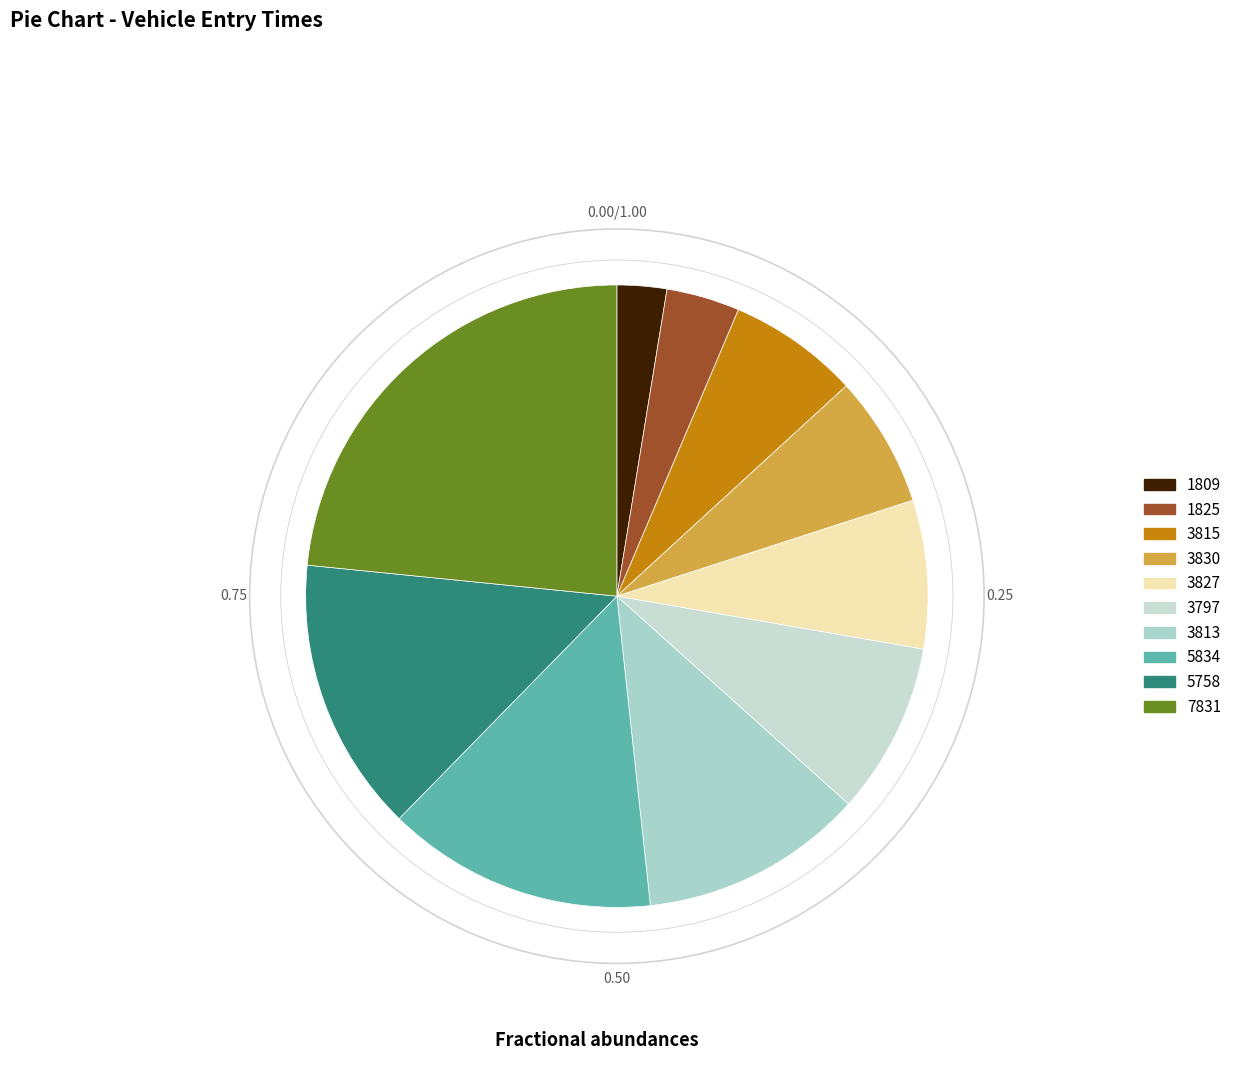

Approximately how many times larger is the value at 3830 compared to 1825?

1.8